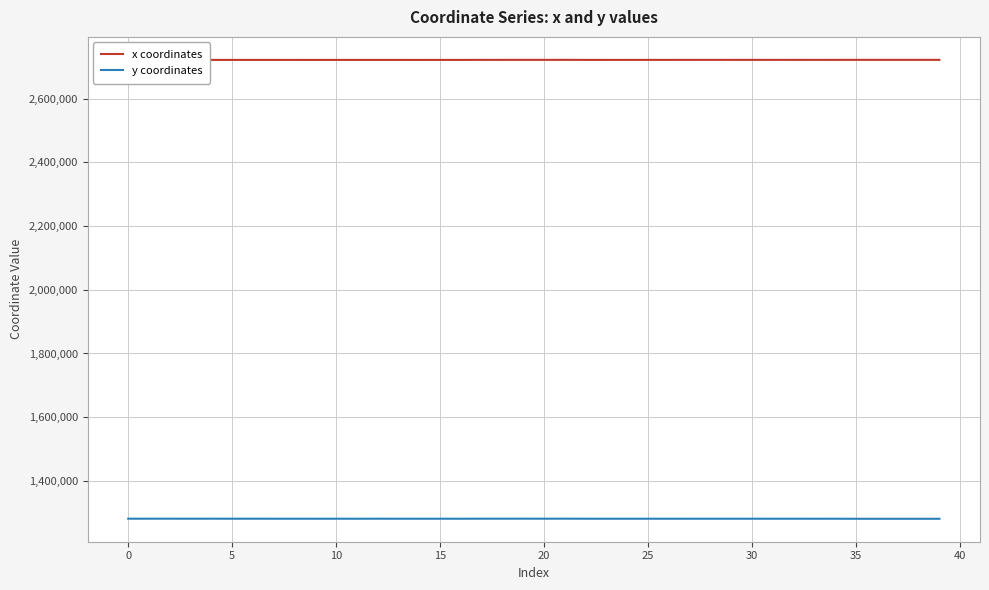

True or false: x coordinates and y coordinates cross at least once.

False